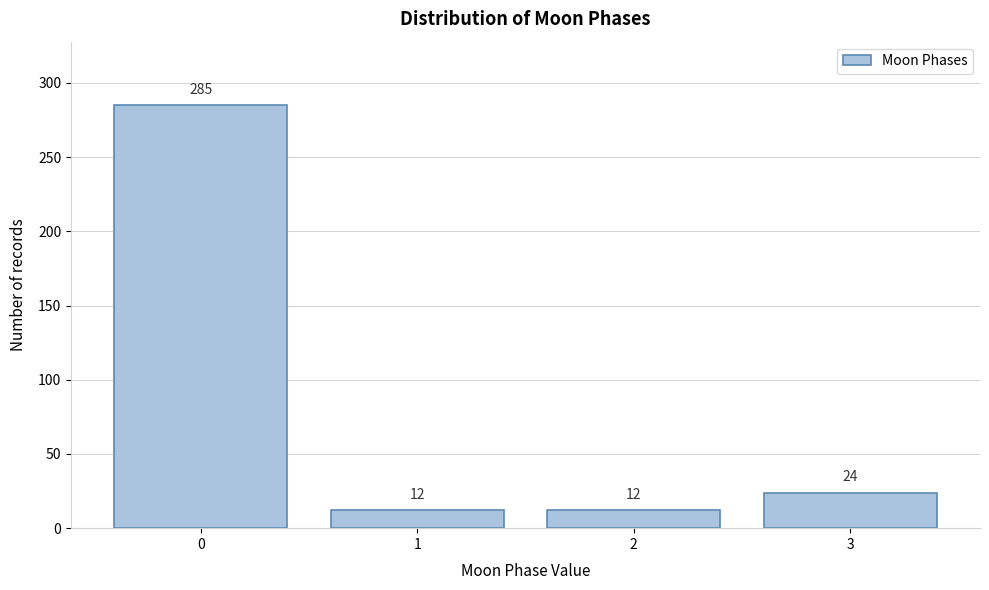

Reading left to right, list all the values displayed in this chart.

0=285	1=12	2=12	3=24